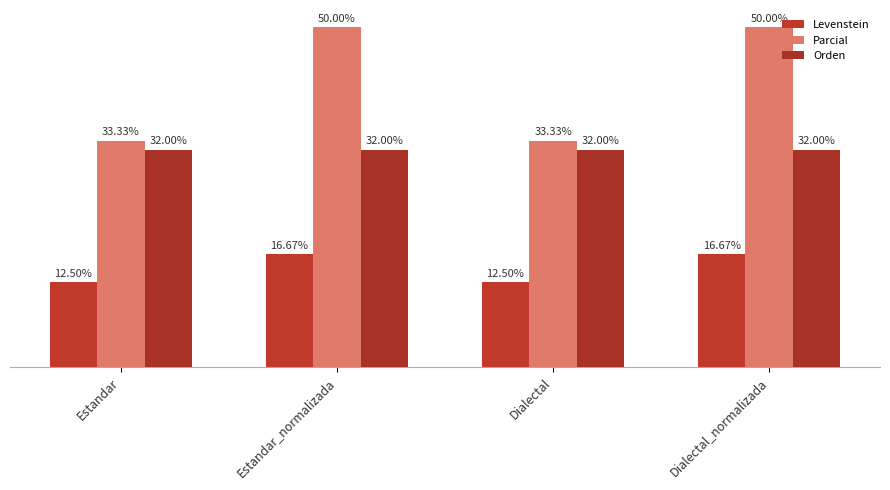

Are the bars grouped side by side (vs. stacked)?

Yes